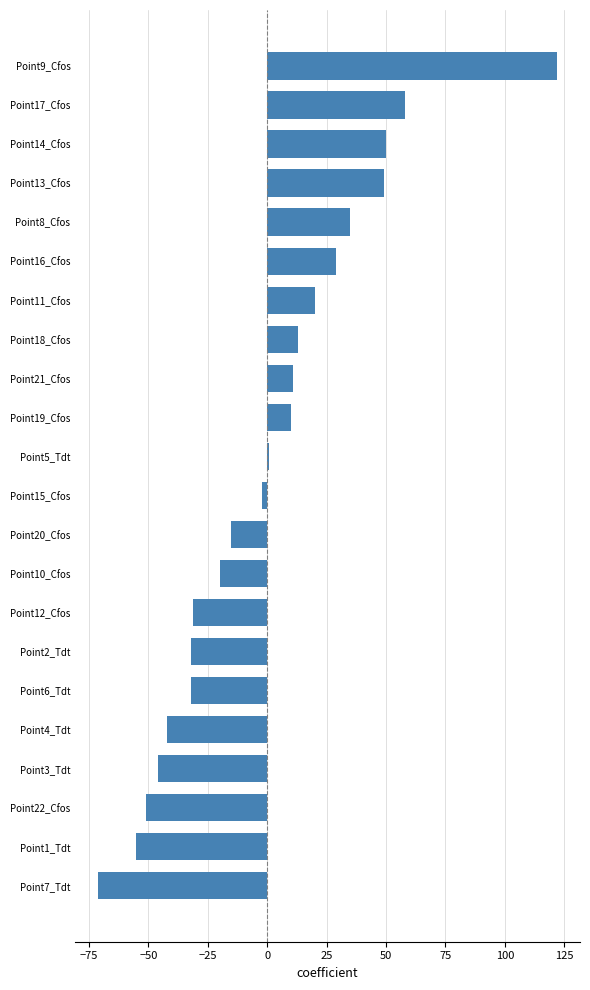

How many distinct data groups are displayed?

1